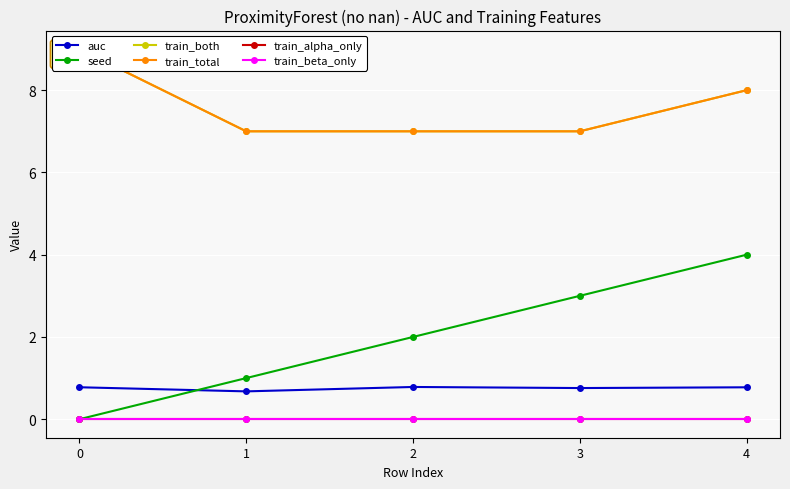

Is it true that train_both equals 13.0 at 4?

False